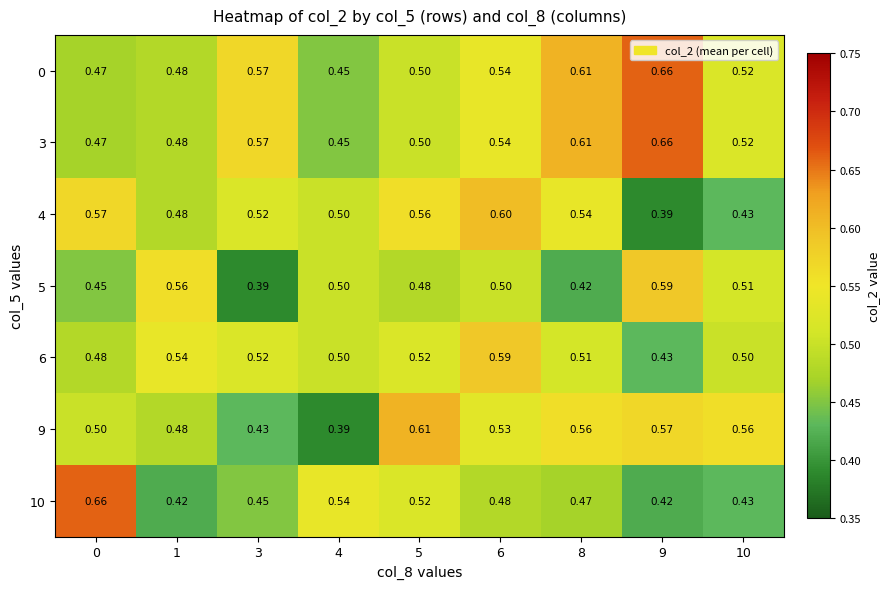

Is the value of 0 at 1 greater than the value of 4 at 4?

No